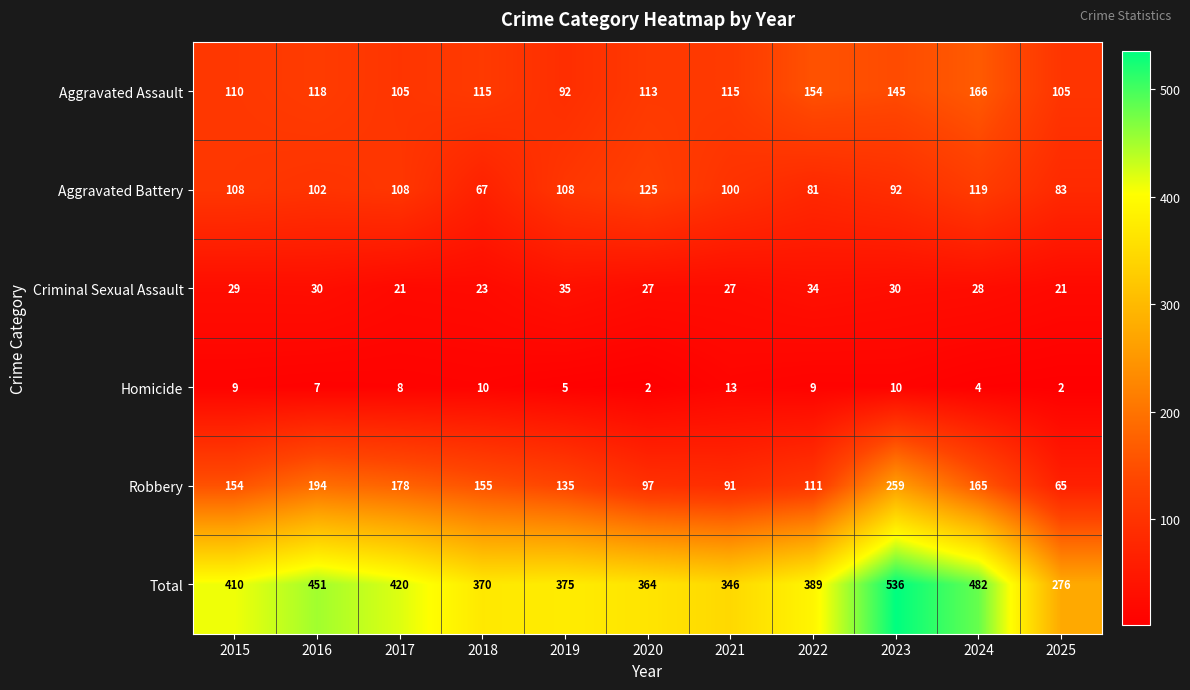

What is the difference between the second highest and minimum values in the Robbery series?

129